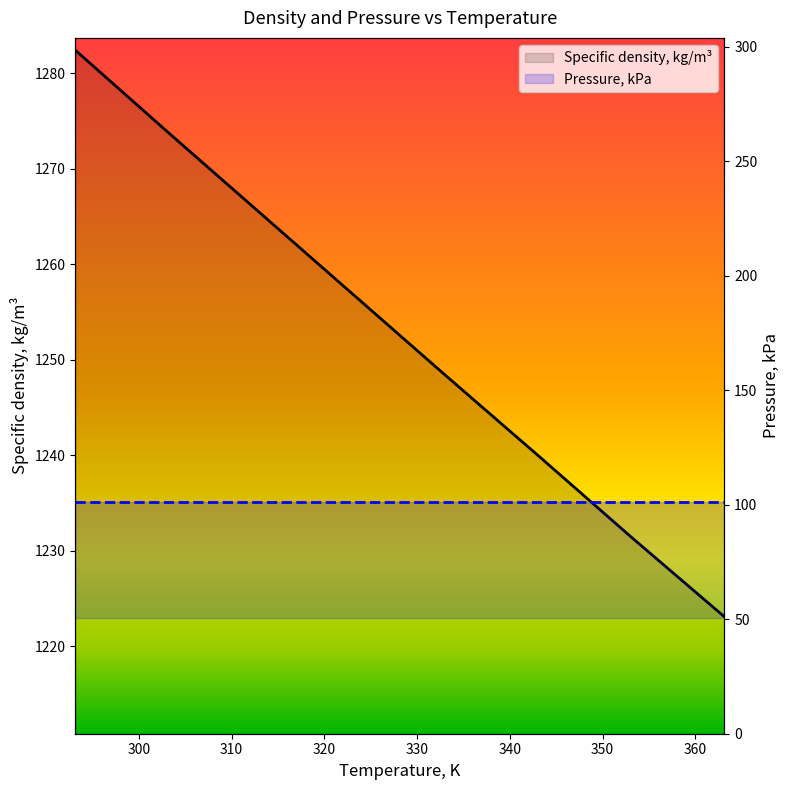

Reading left to right, extract all data points from this chart.

Specific density, kg/m³: 290=1282.4	300=1273.8	310=1265.3	320=1256.8	330=1248.3	340=1239.9	350=1231.4	360=1223.1
Pressure, kPa: 290=101.3	300=101.3	310=101.3	320=101.3	330=101.3	340=101.3	350=101.3	360=101.3